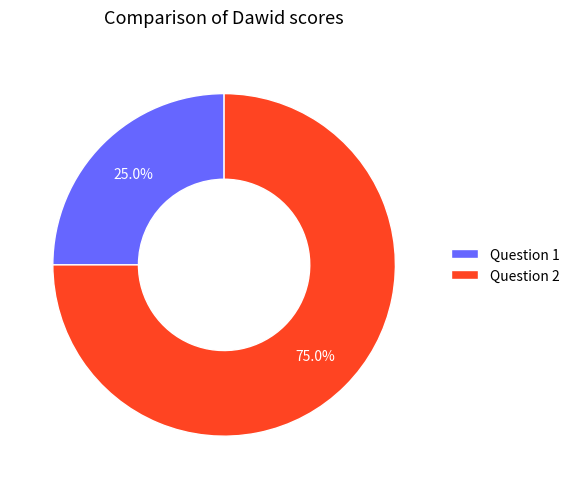

Is there a majority slice in this chart?

Yes